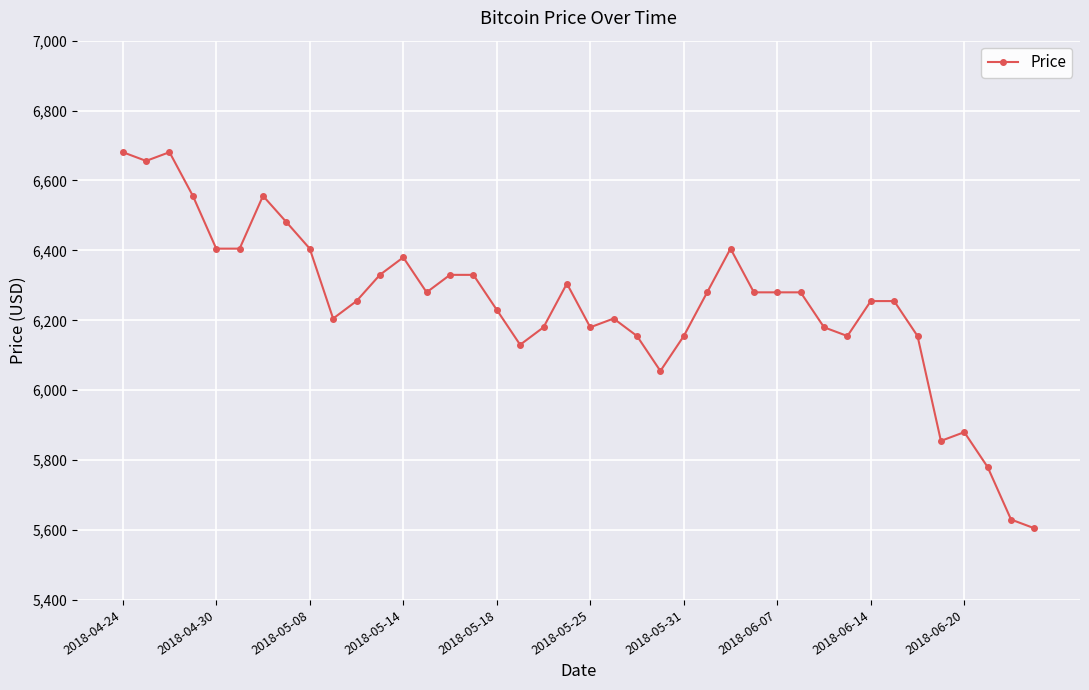

What is the greatest value displayed?

6681